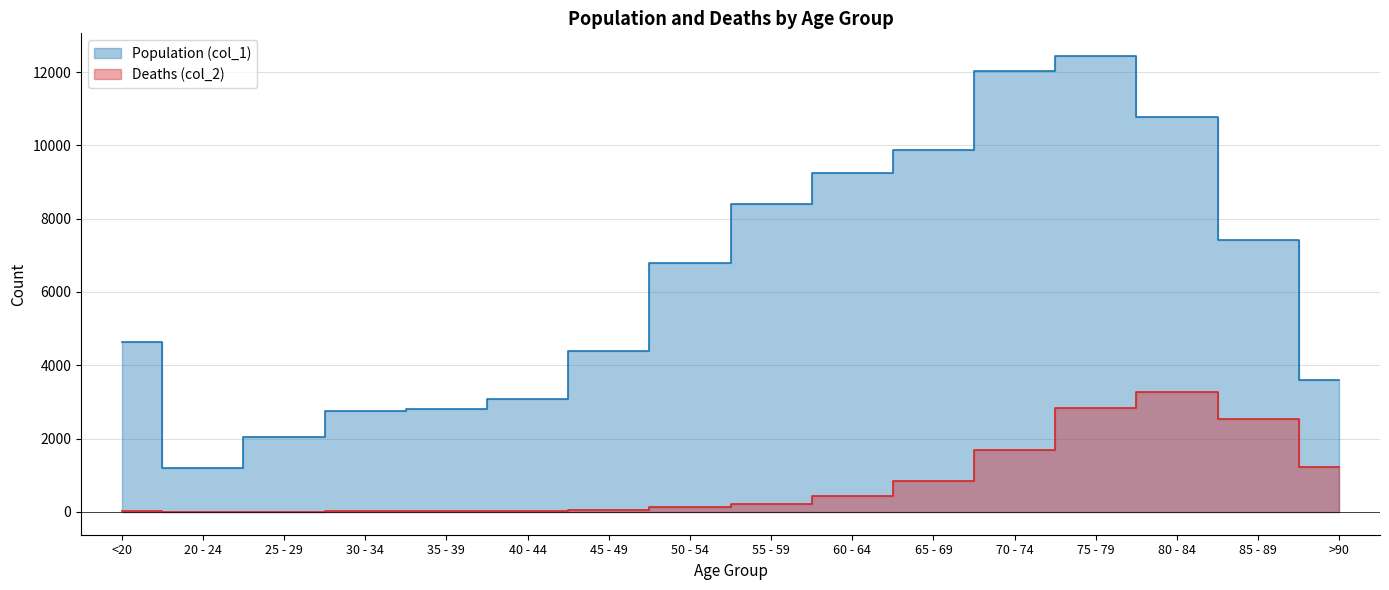

What is the average value of the Population (col_1) series?

6343